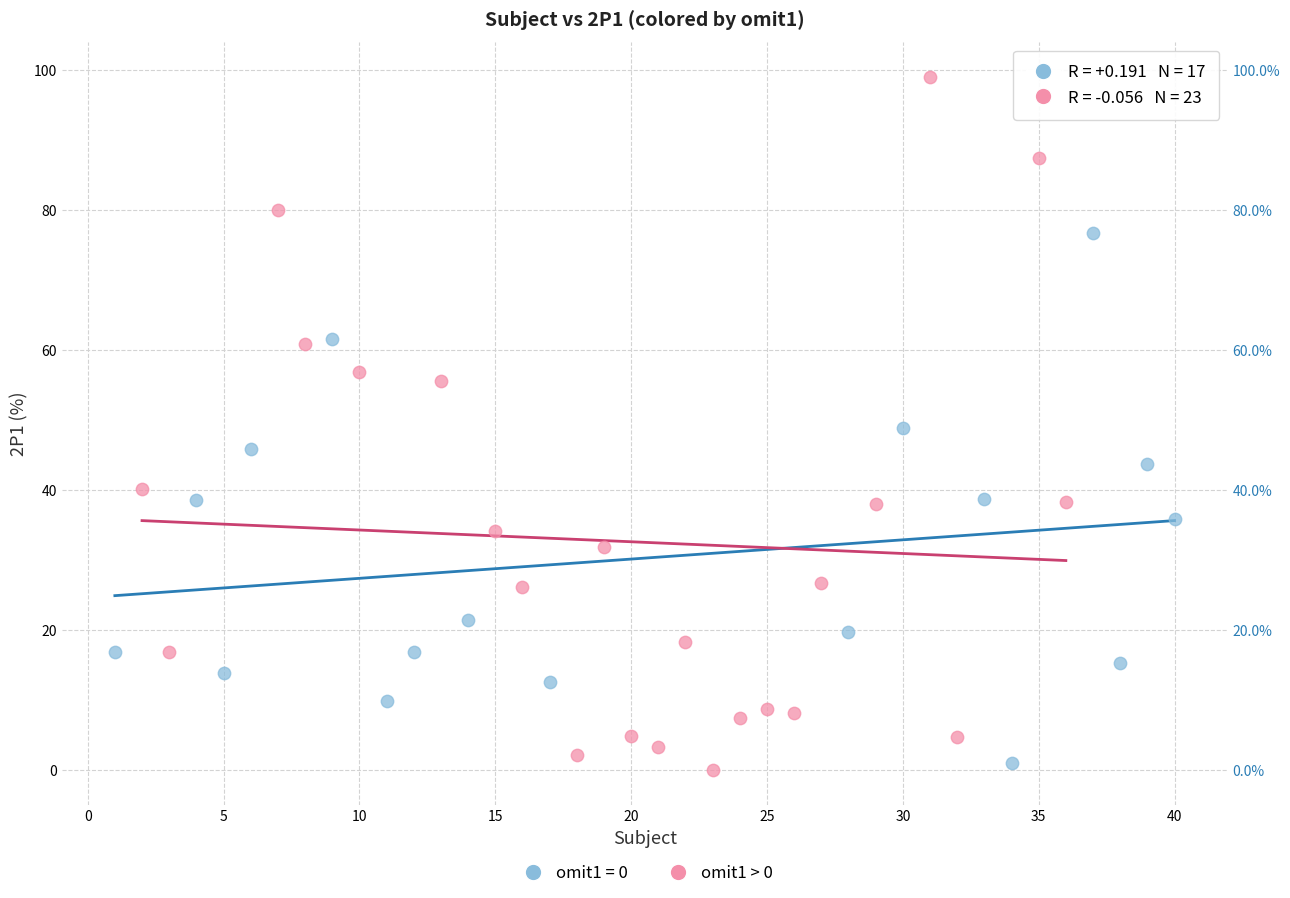

Which series reaches the maximum Y coordinate?

omit1 > 0